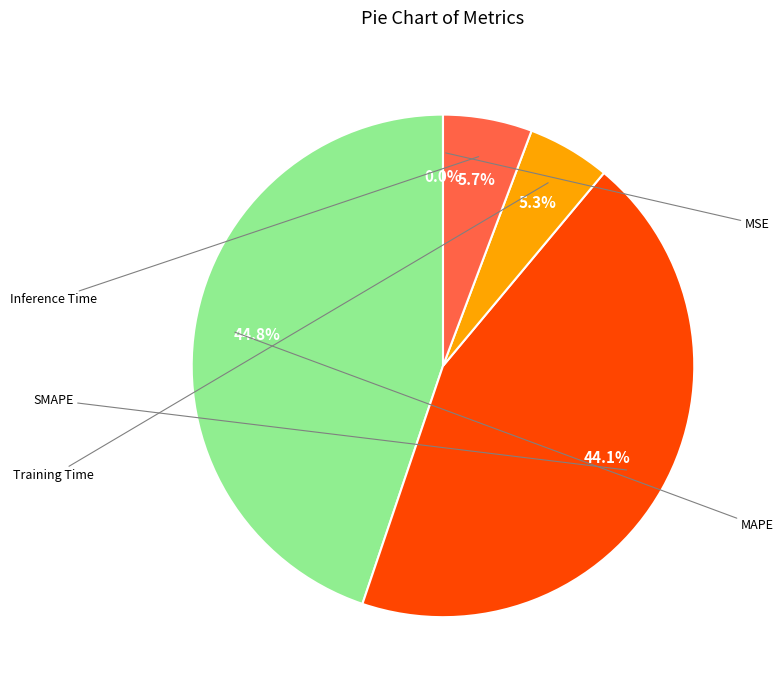

Is there any slice that represents more than half of the pie?

No